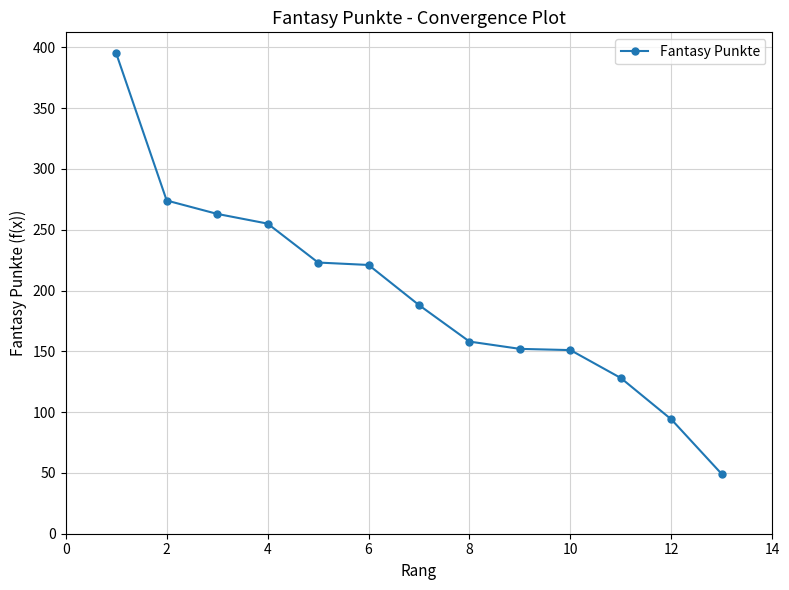

What is the value of the 5th point from the left?

223